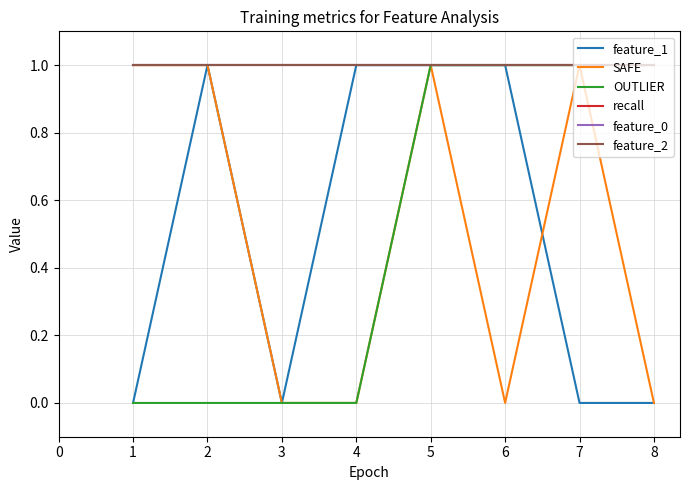

Does the chart display data point markers on the line(s)?

No